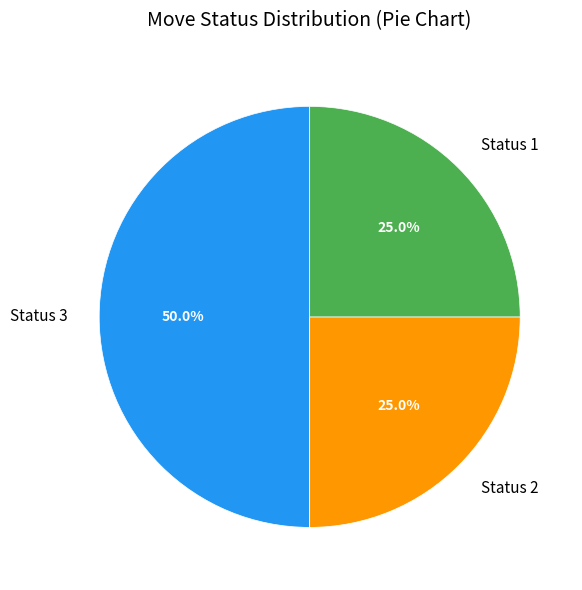

To the nearest percent, what is the average slice percentage?

33%